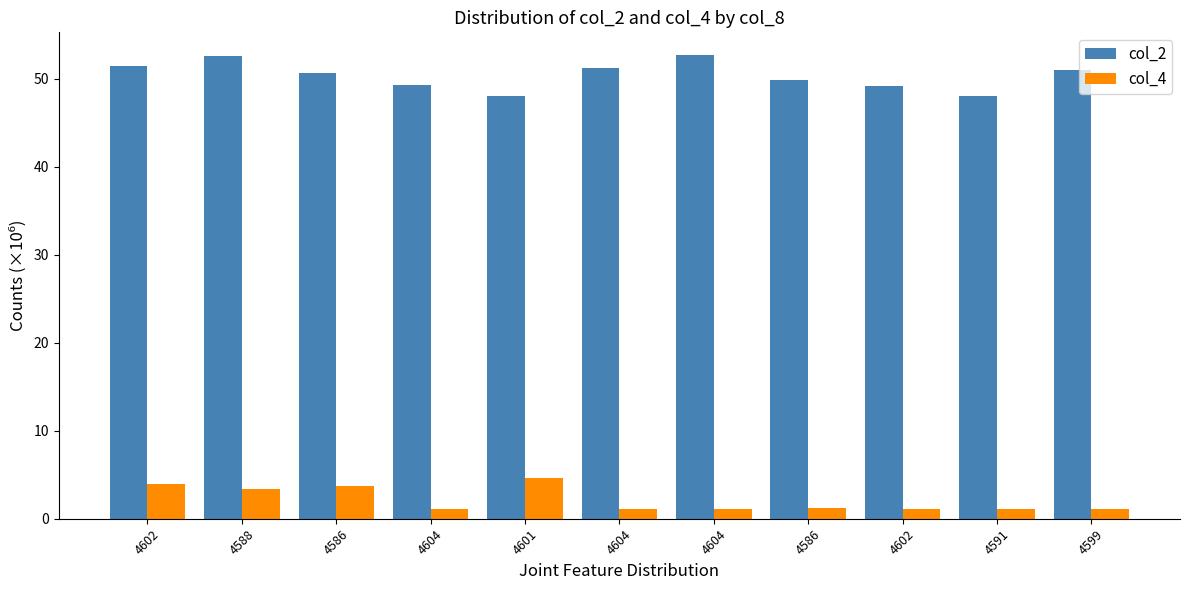

How many bars are there in each group?

2